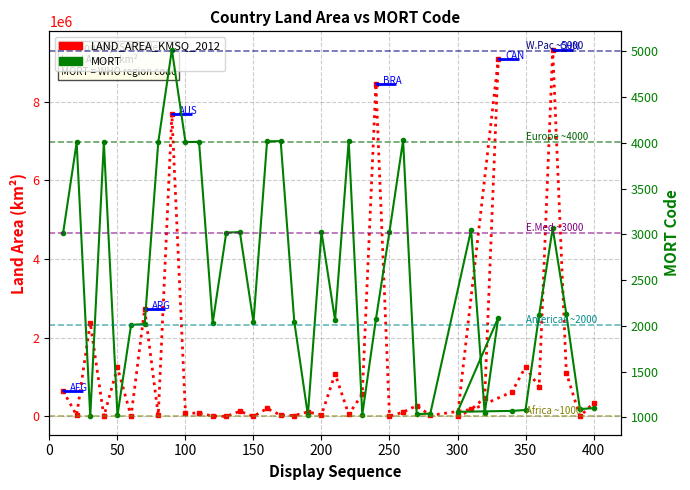

Rank the series at 150 from highest to lowest value.

MORT, LAND_AREA_KMSQ_2012